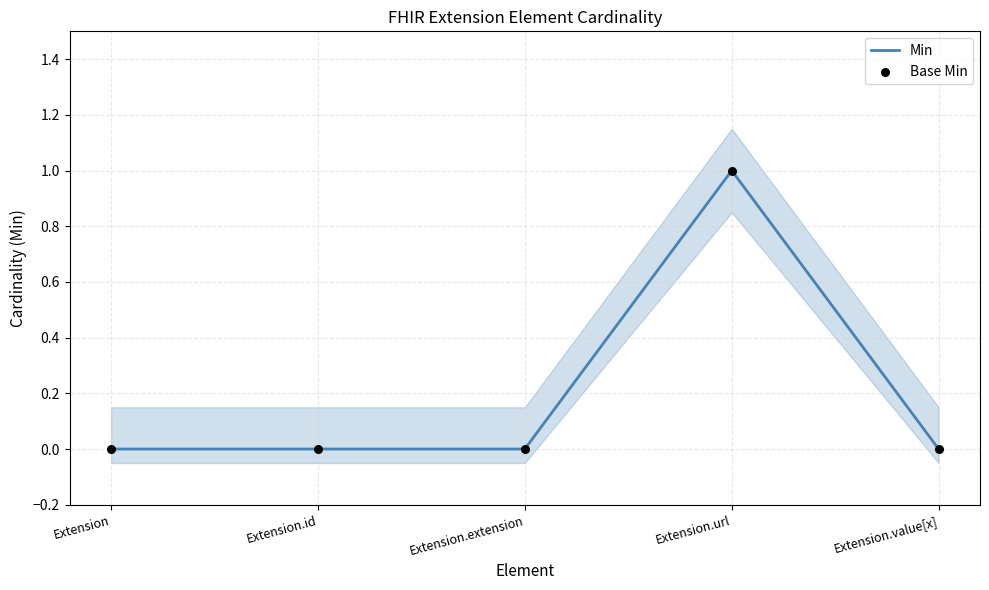

What are all the series names shown in the legend?

Min, Base Min